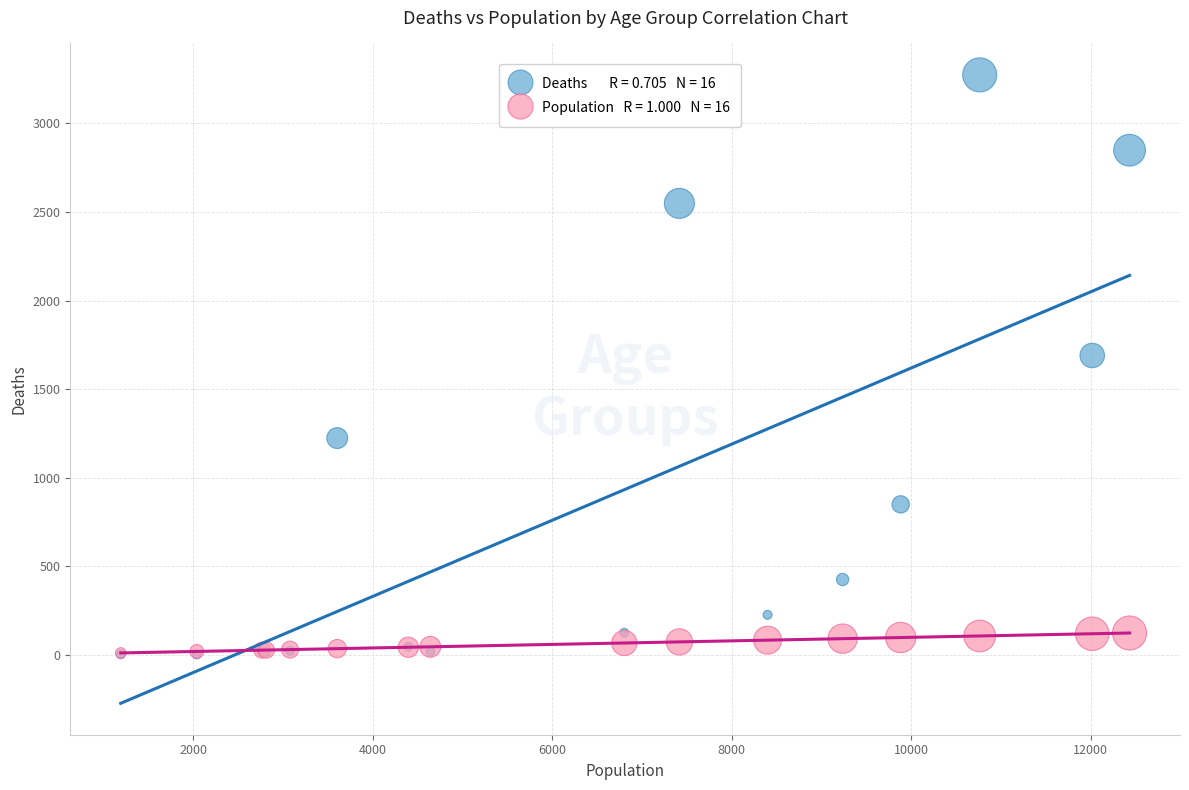

Across all series, what Y value is closest to 1638?

1690.0